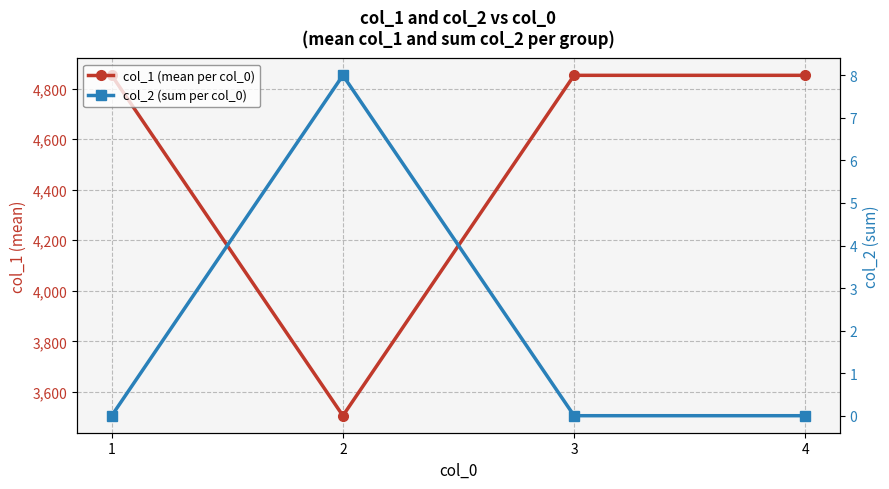

Which series changed the most between 1 and 4?

col_1 (mean per col_0)